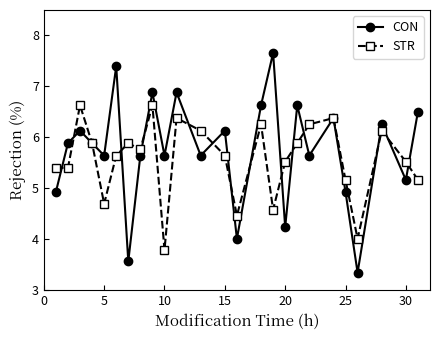

What is the highest value of the CON series?

7.7